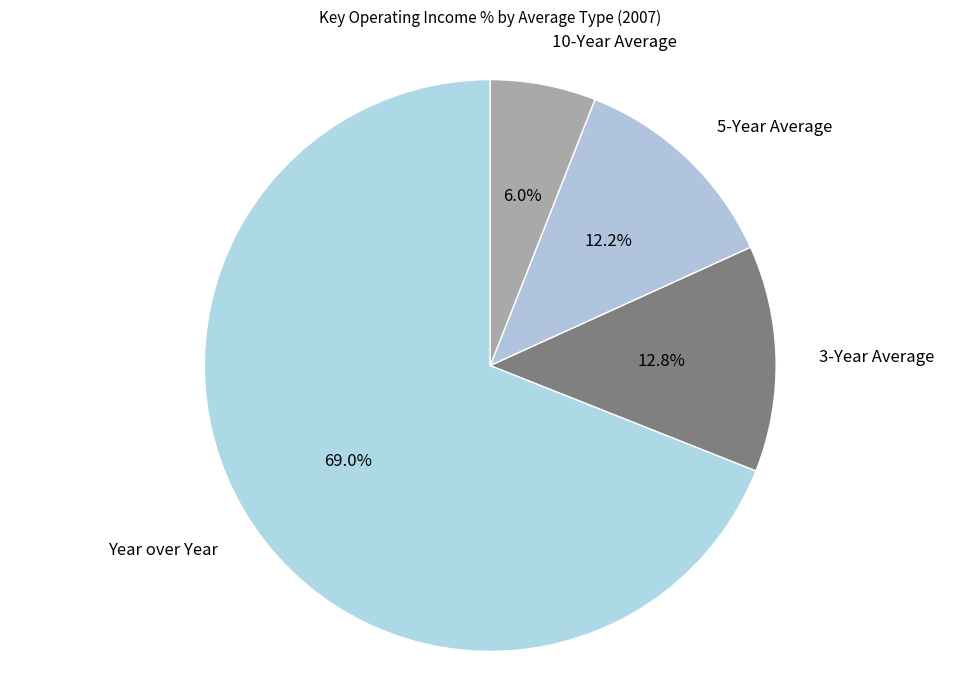

True or false: 3-Year Average accounts for 28% of the total.

False